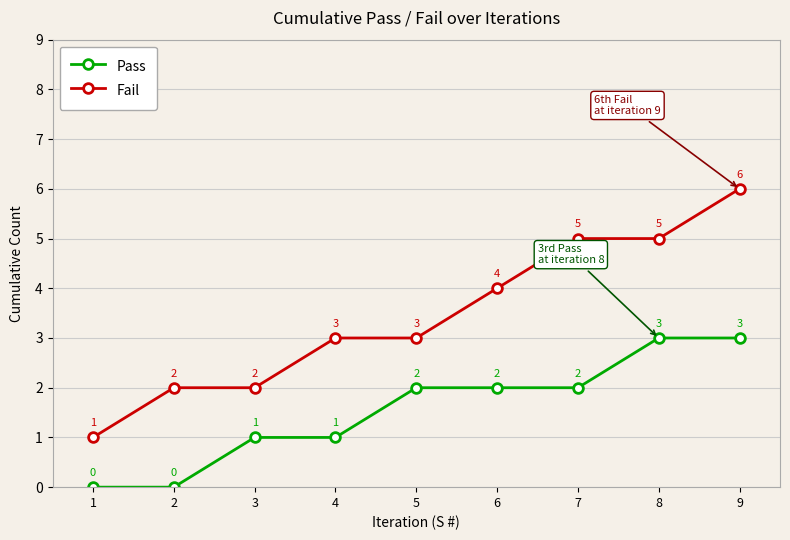

What are all the series names shown in the legend?

Pass, Fail